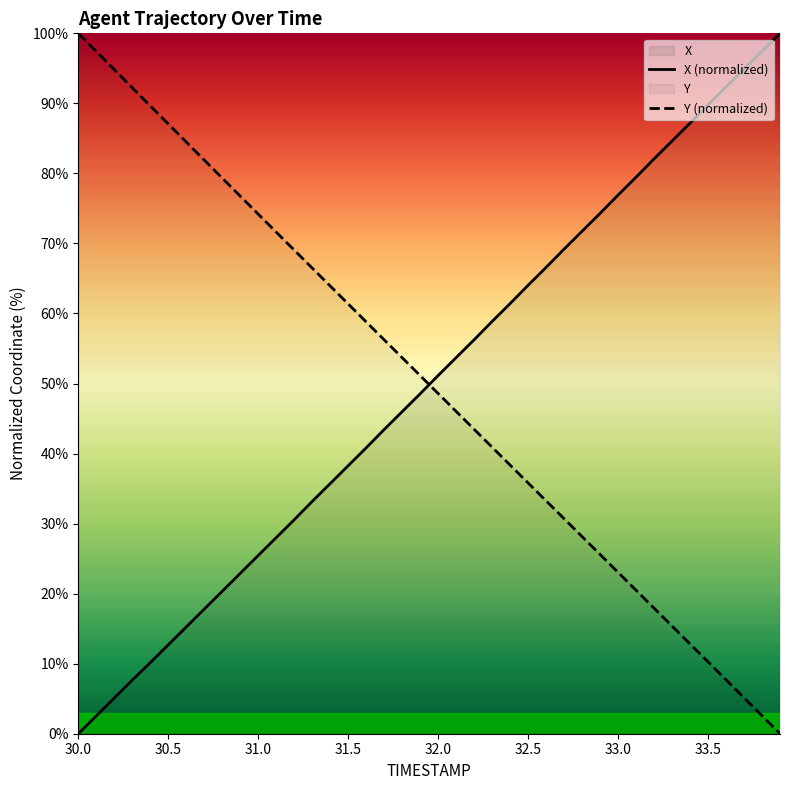

Does the chart display data point markers on the line(s)?

No